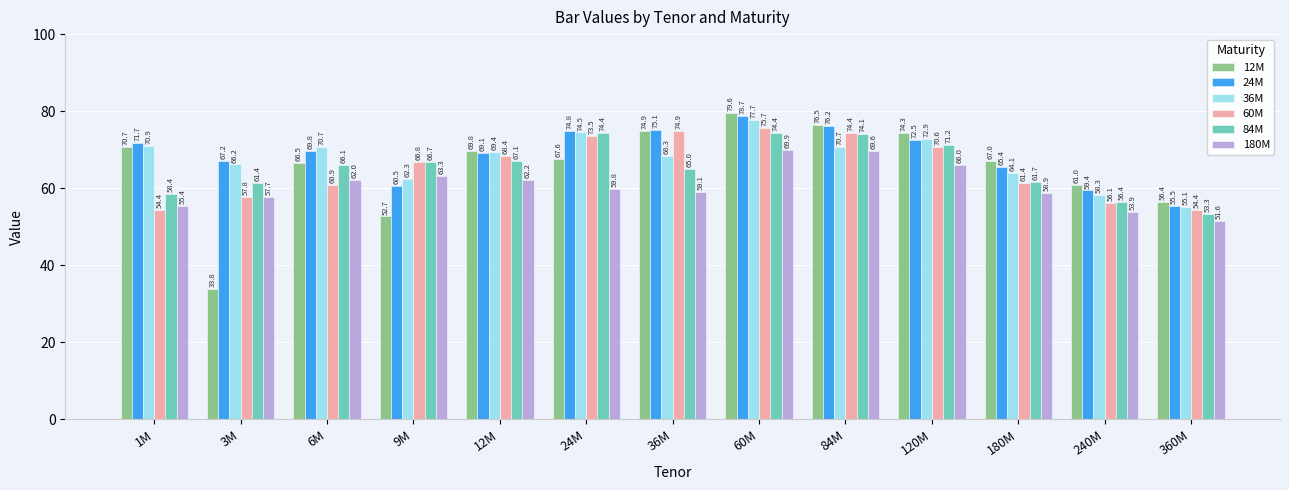

Which series changed the most between 12M and 84M?

180M